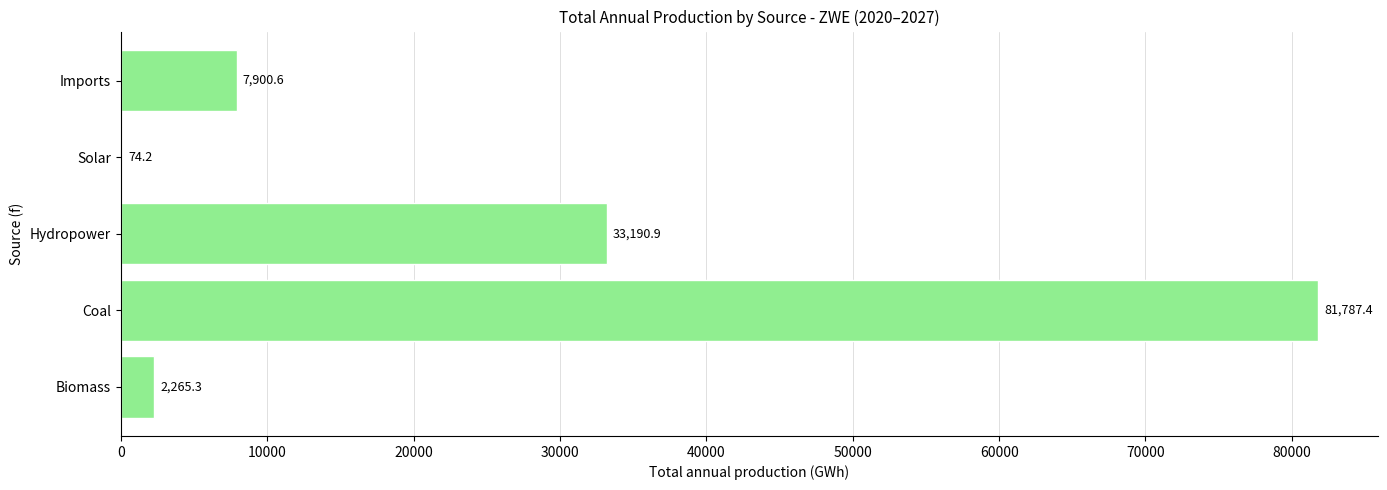

Count the number of values greater than 7900.

3